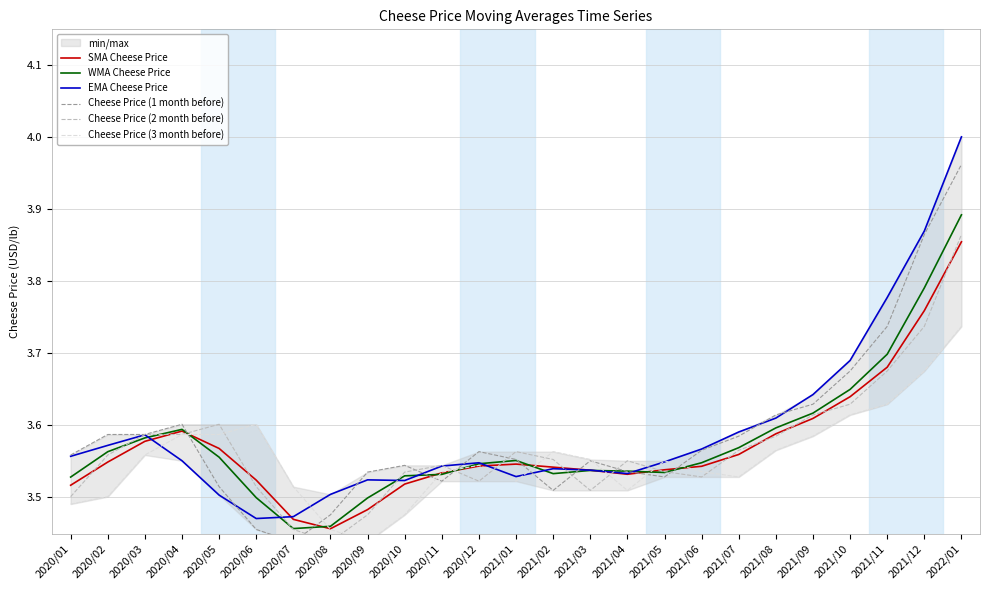

True or false: Cheese Price (3 month before) and WMA Cheese Price cross at least once.

True